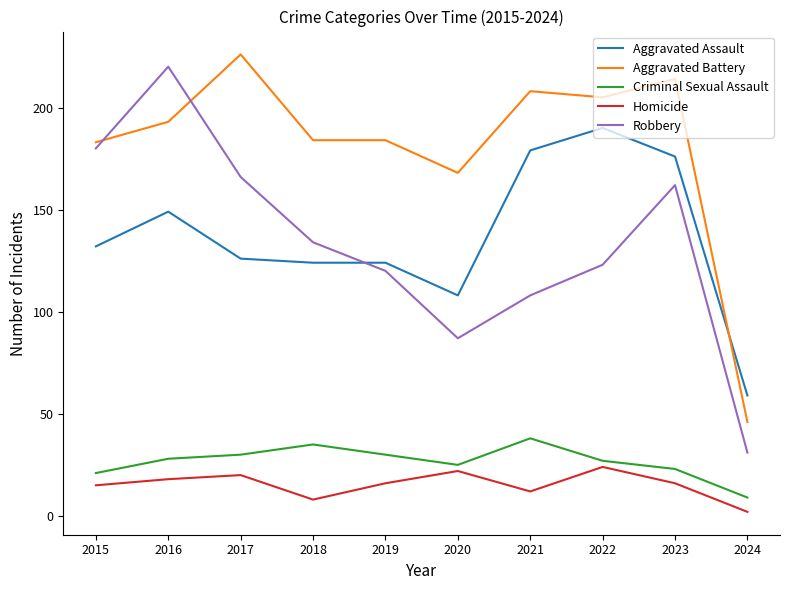

What is the difference between the highest and lowest values at 2022?

181